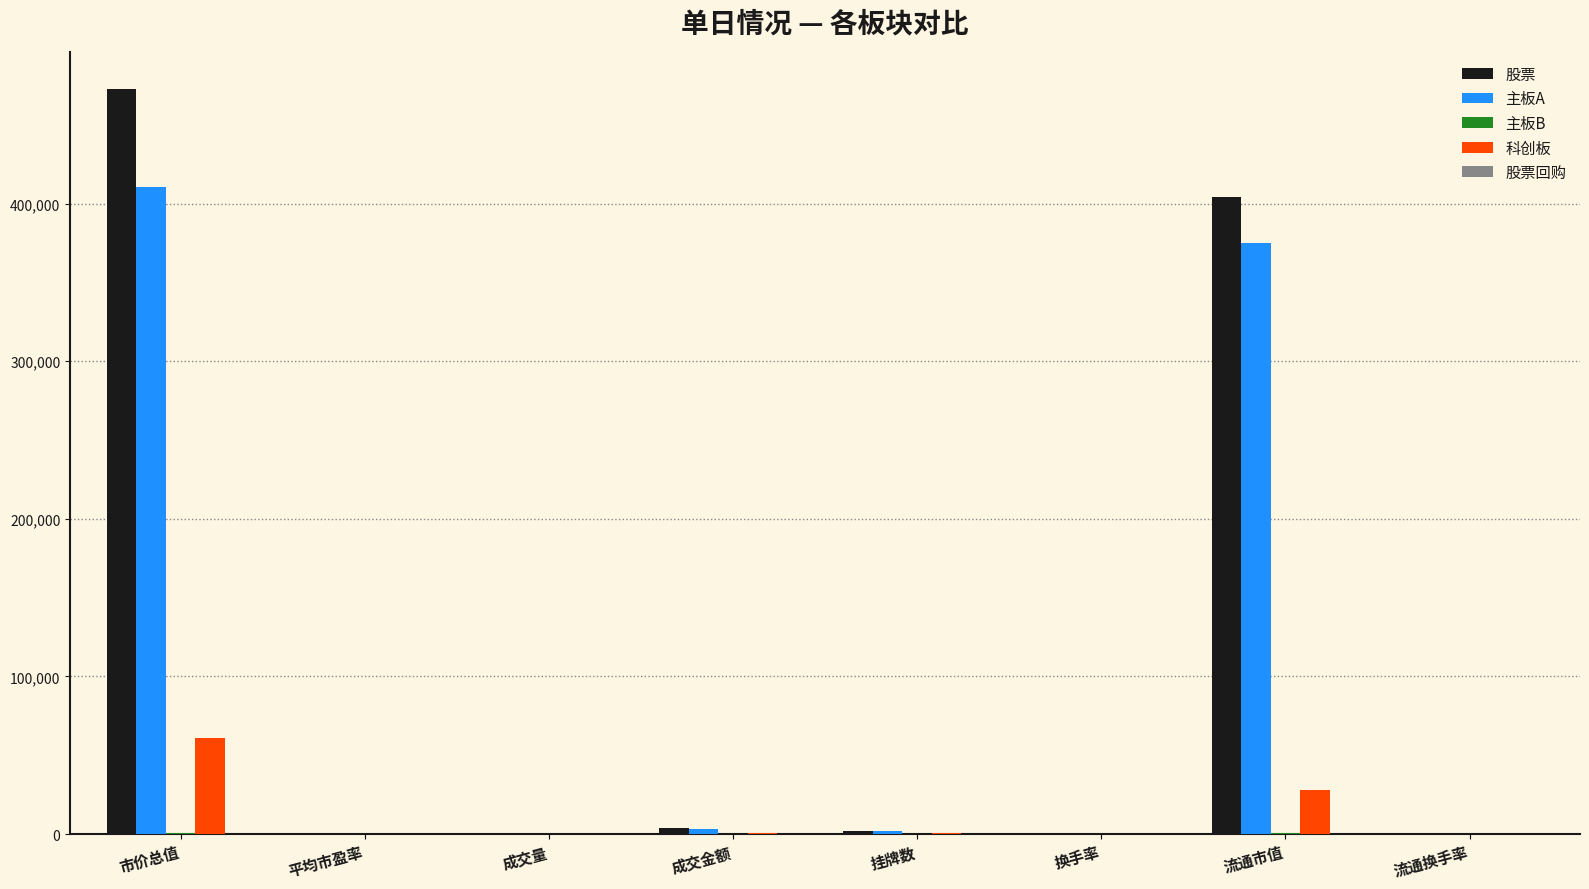

Where does the 股票 series first go above 2199?

市价总值